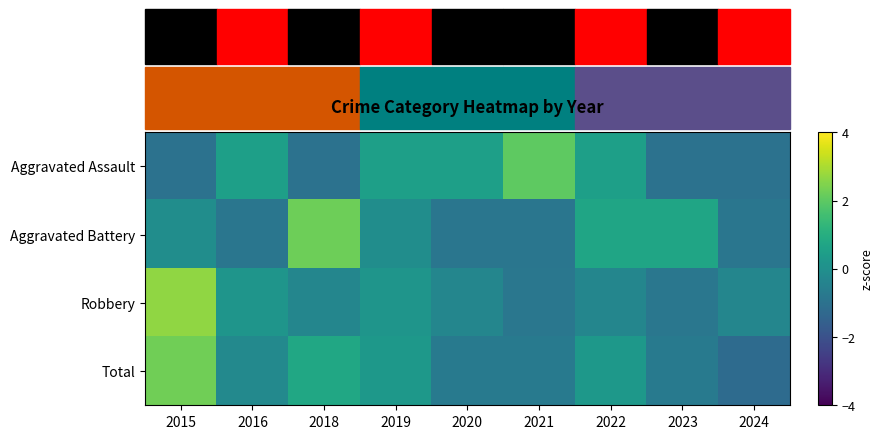

How many distinct data groups are displayed?

4